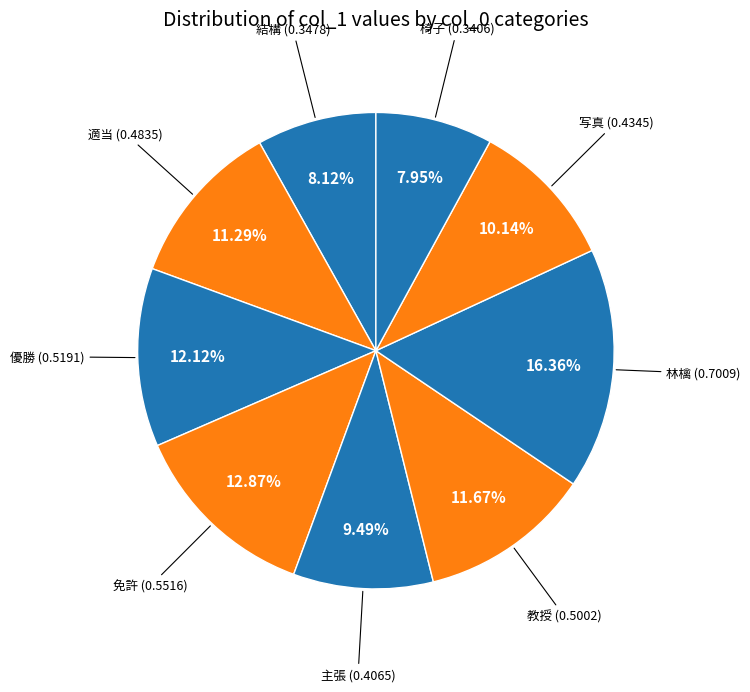

Which category has the biggest portion of the pie?

林檎